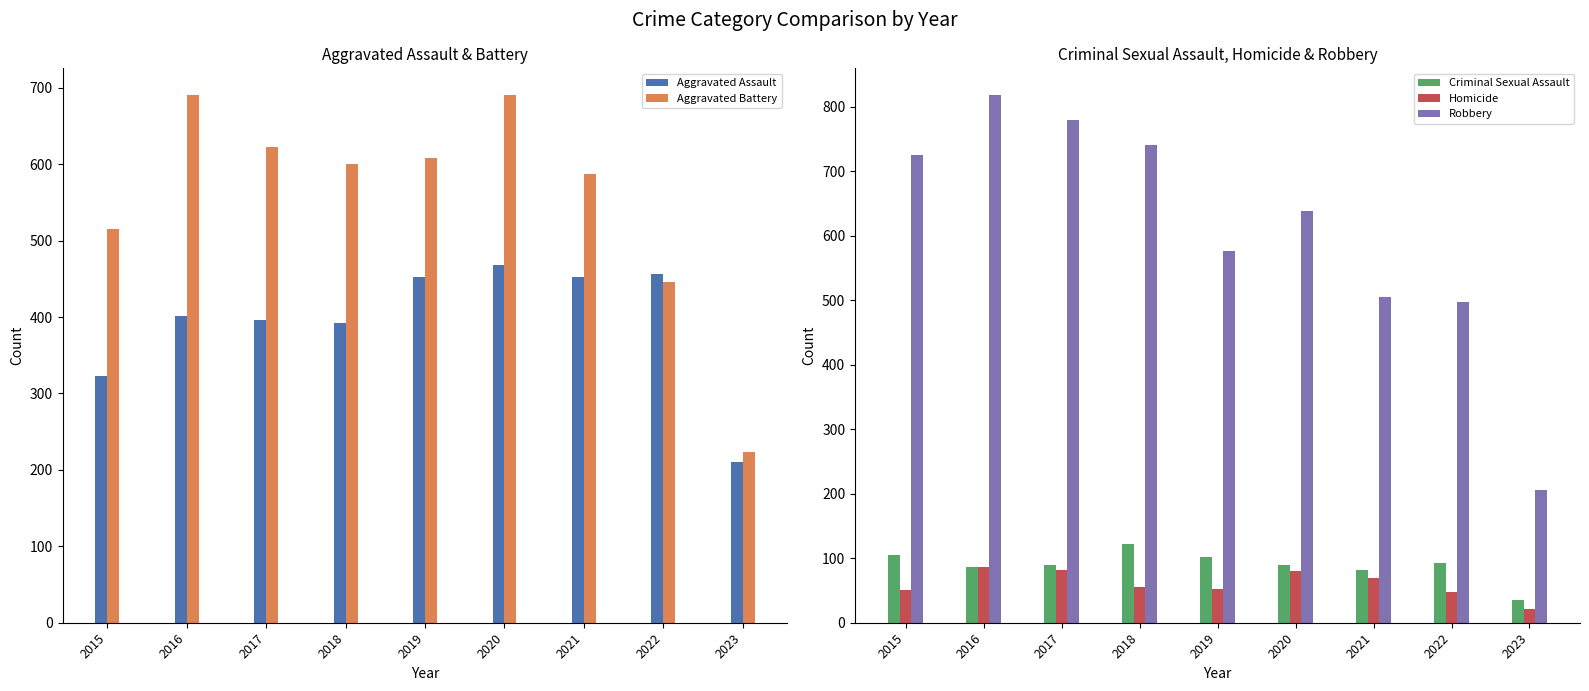

How many groups of bars are there?

9